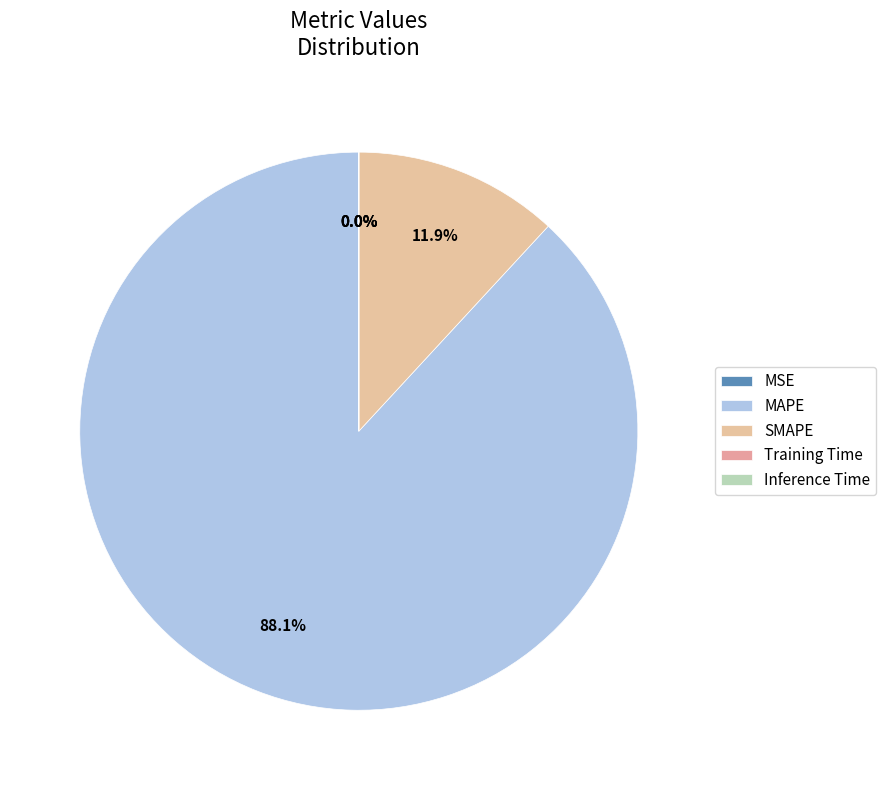

Count the number of slices in the pie.

5